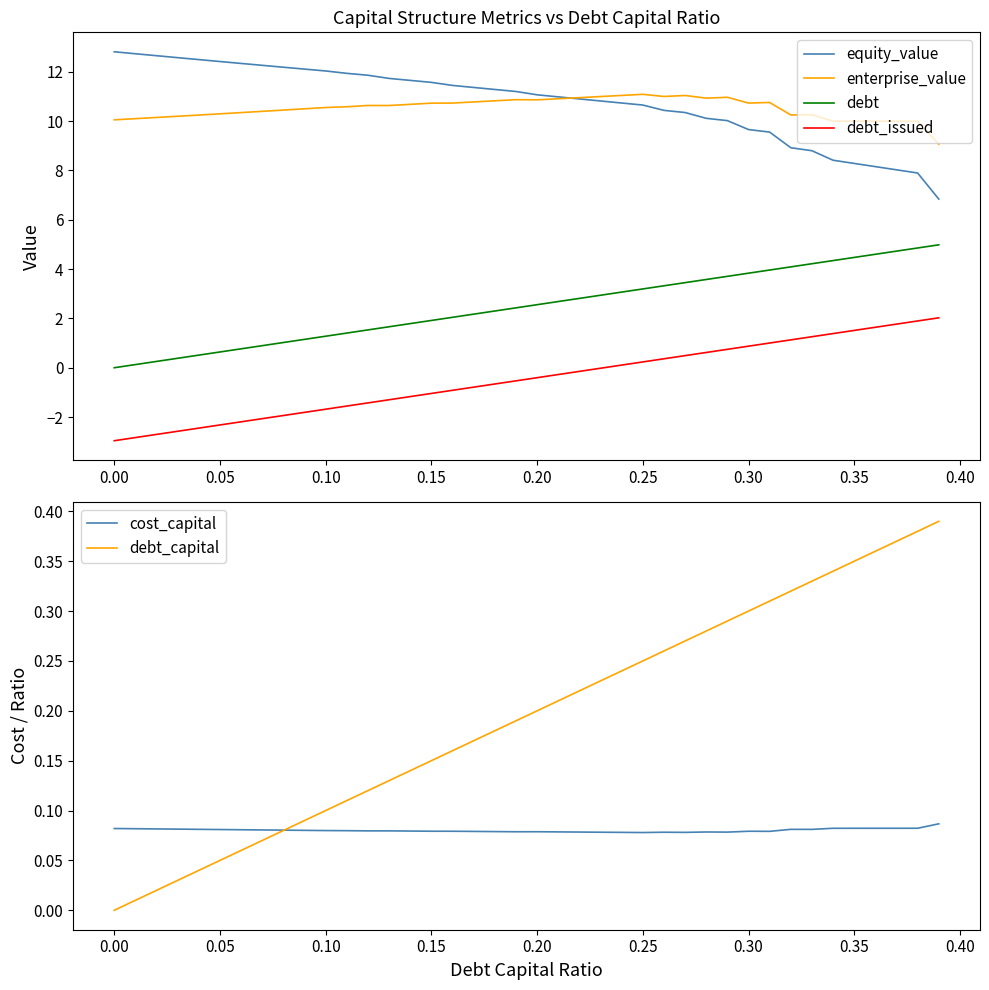

What is the maximum value for enterprise_value?

11.1